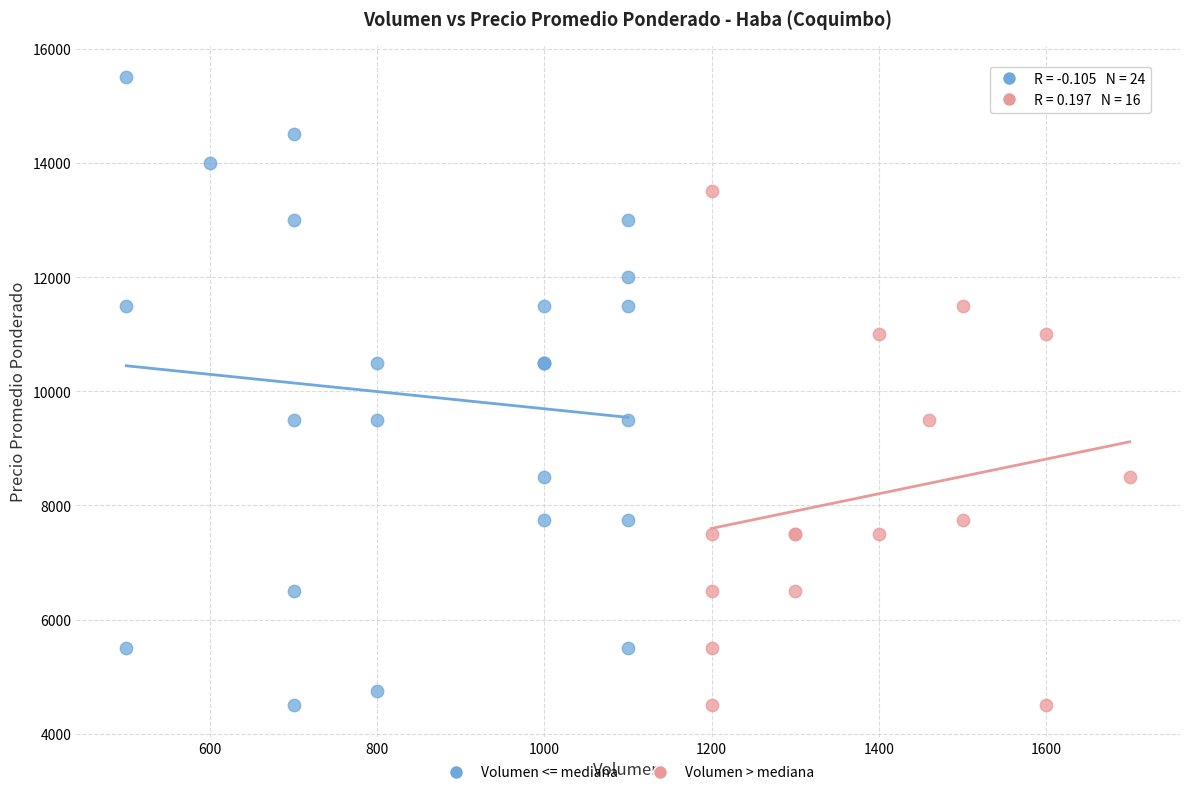

Which series has the widest spread of Y values?

Volumen <= mediana